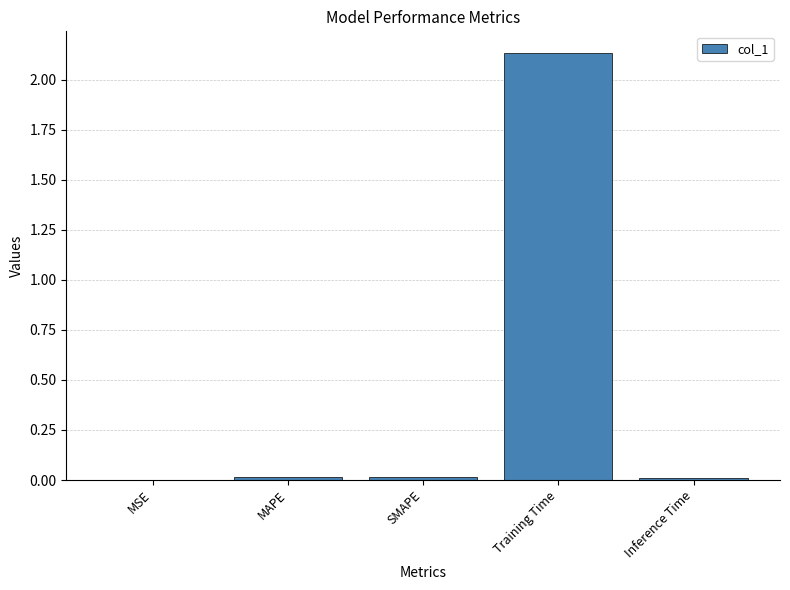

What is the sum of all values?

2.2